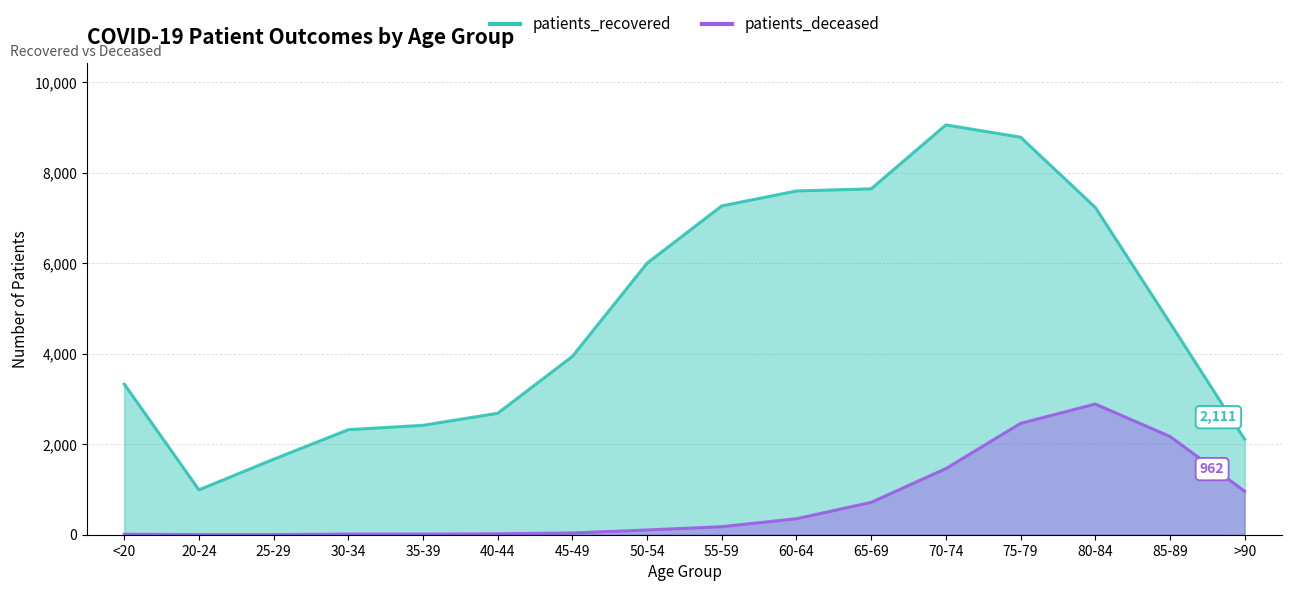

What is the sum of all patients_deceased values?

11405